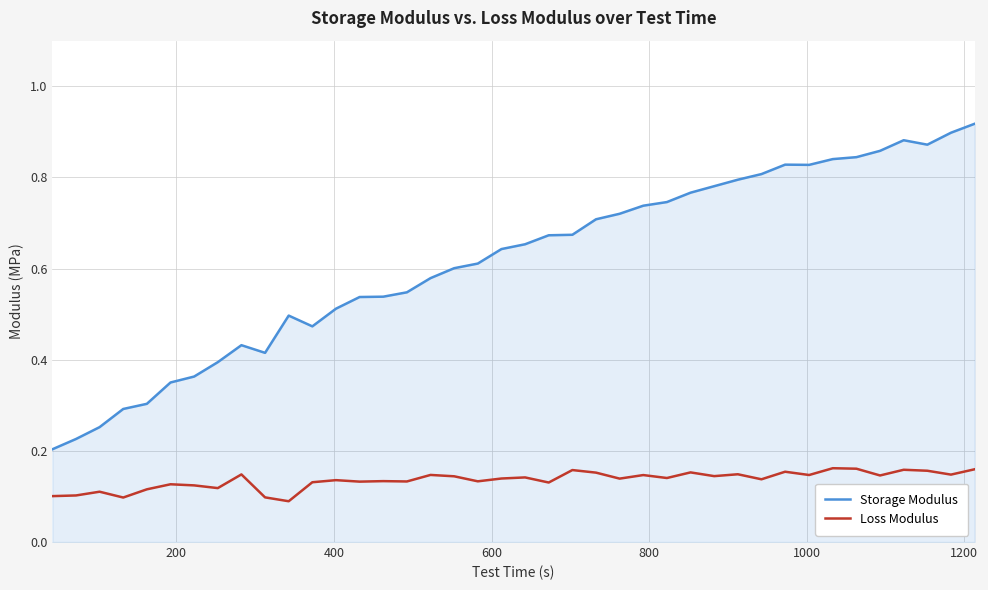

How many series are shown in this chart?

2